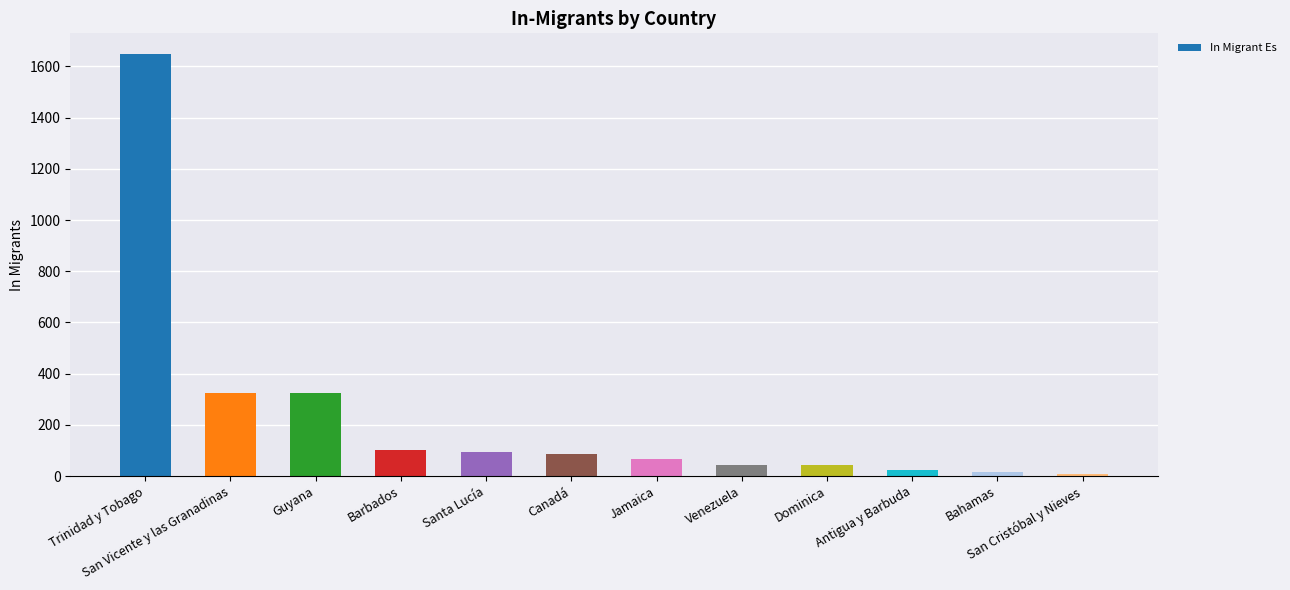

Are the bars grouped side by side (vs. stacked)?

No